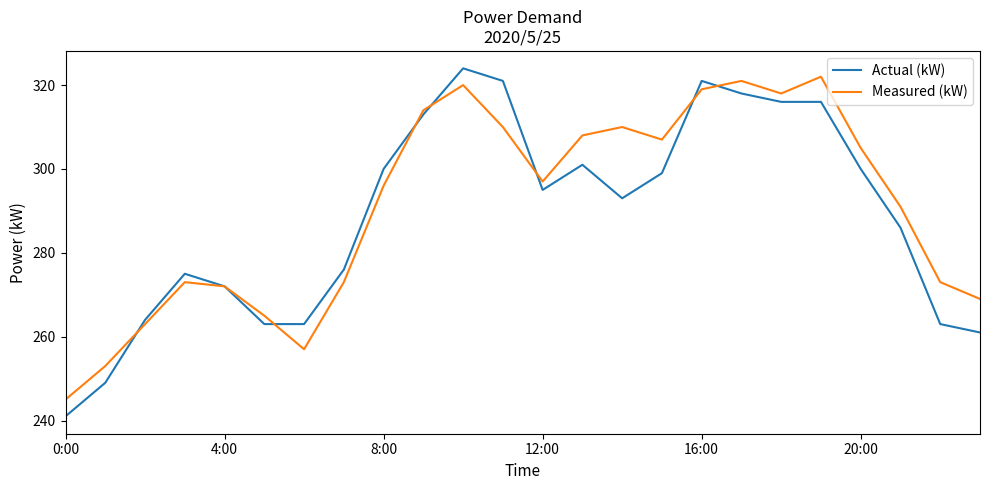

What is the maximum value for Actual (kW)?

324